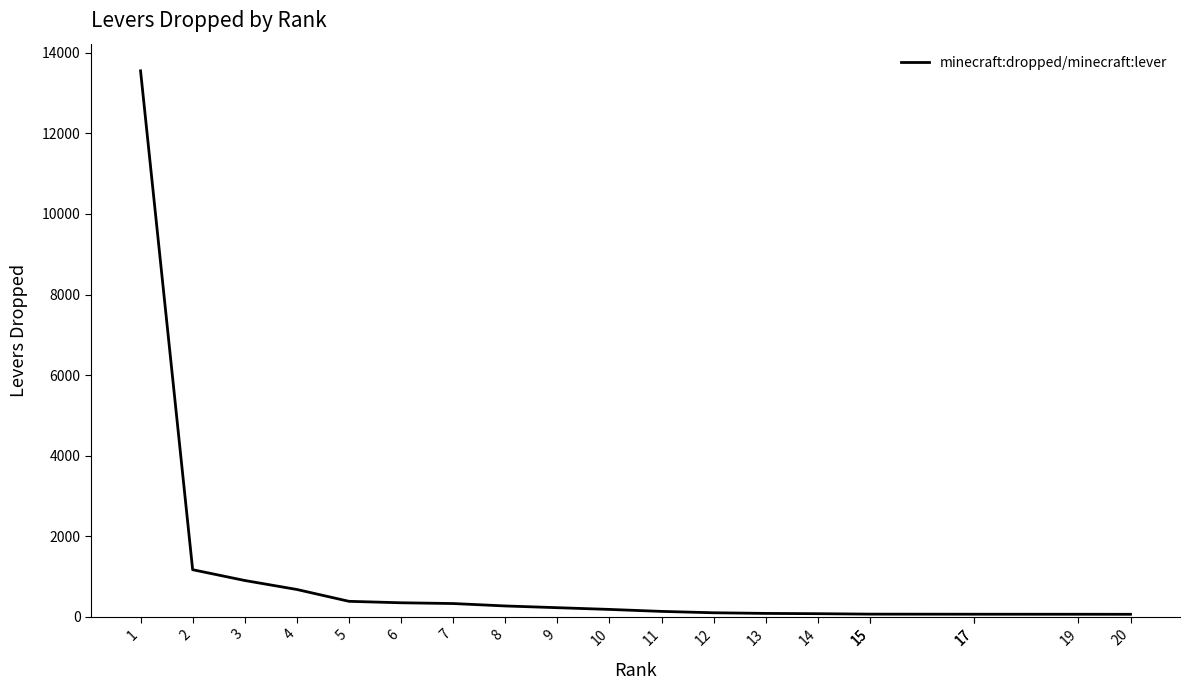

List the labels in order of value, largest first.

1, 2, 3, 4, 5, 6, 7, 8, 9, 10, 11, 12, 13, 14, 15, 15, 17, 17, 19, 20